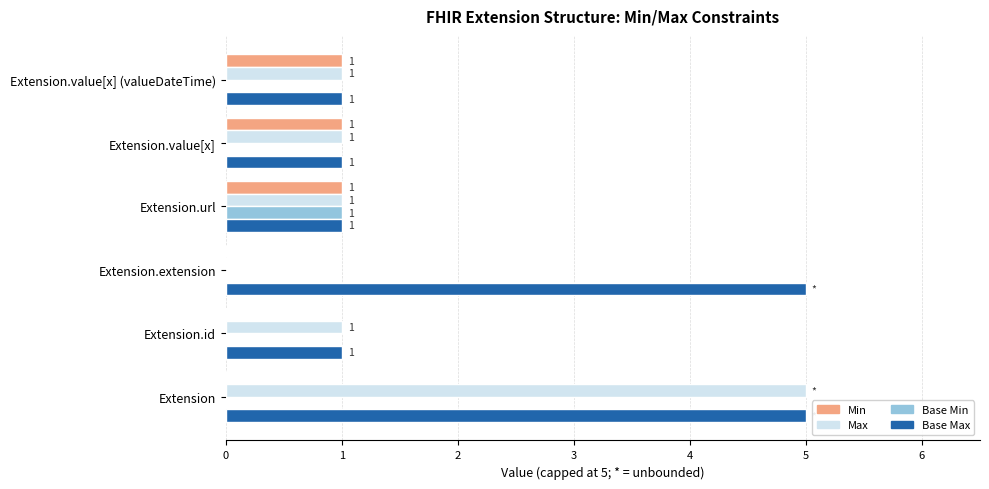

How many values in Min are above zero?

3